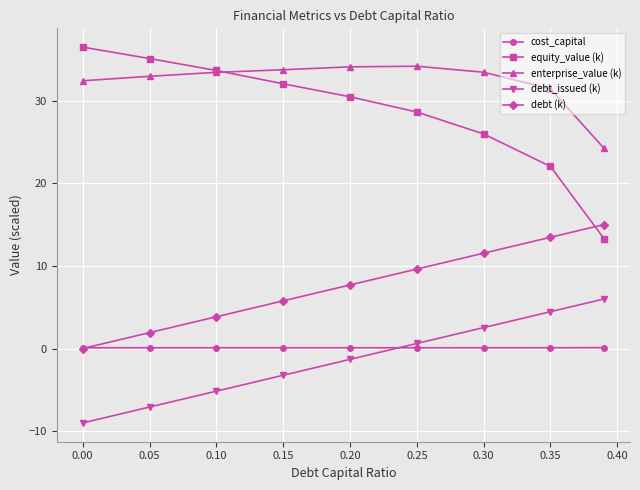

What is the greatest value displayed?

36.5